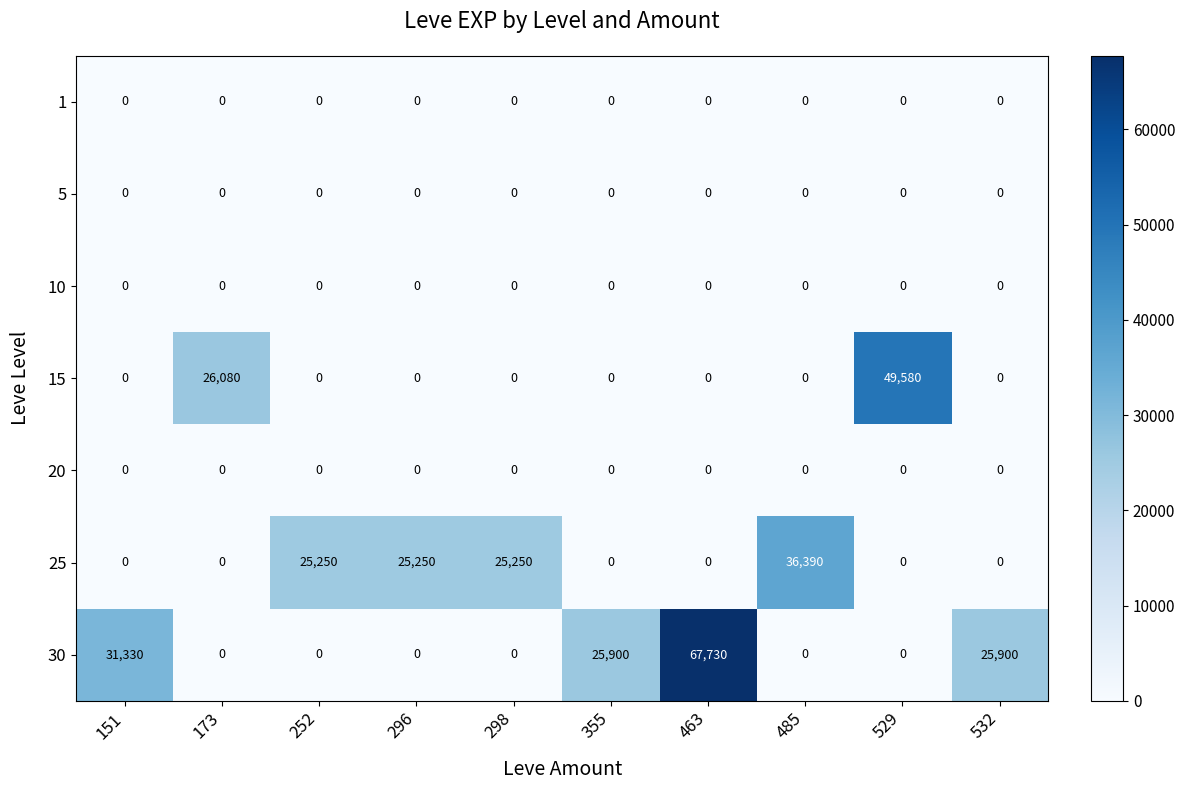

True or false: 20 has a value of 0 at 298.

True